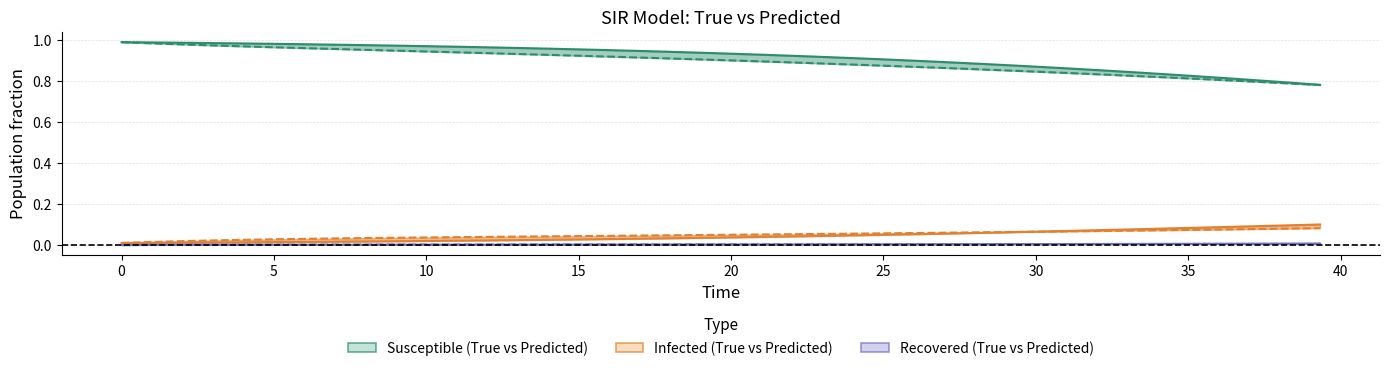

At how many categories does at least one series exceed 0?

40